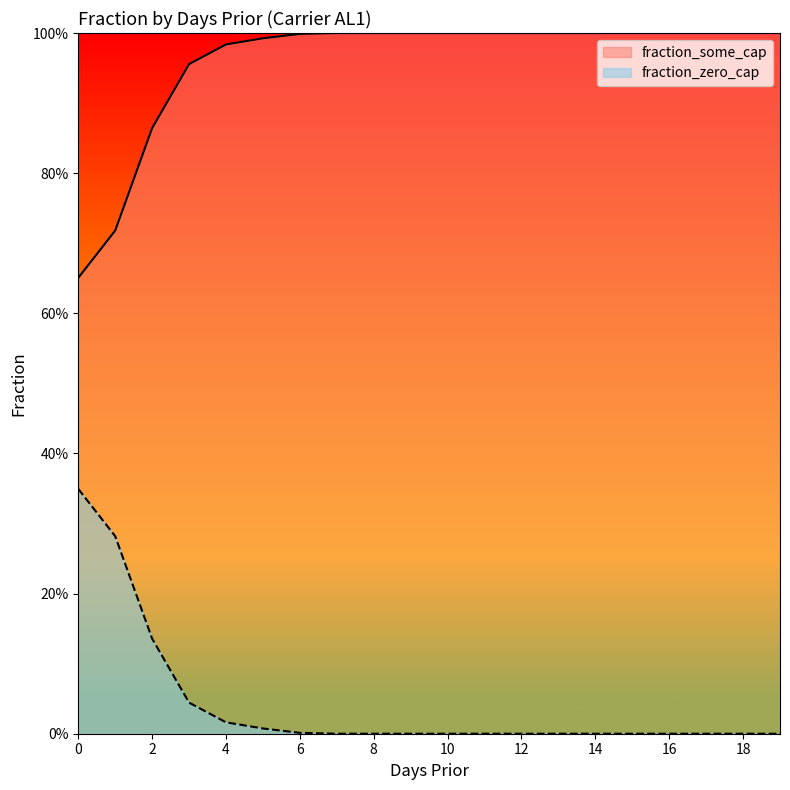

True or false: fraction_some_cap and fraction_zero_cap intersect in this chart.

False